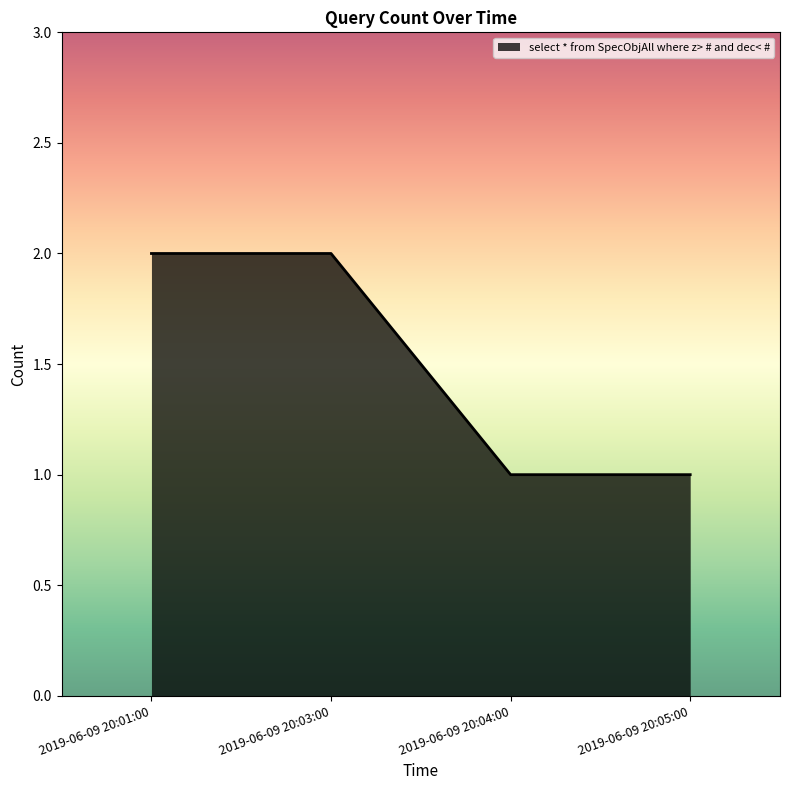

What position from the left is 2019-06-09 20:04:00?

3